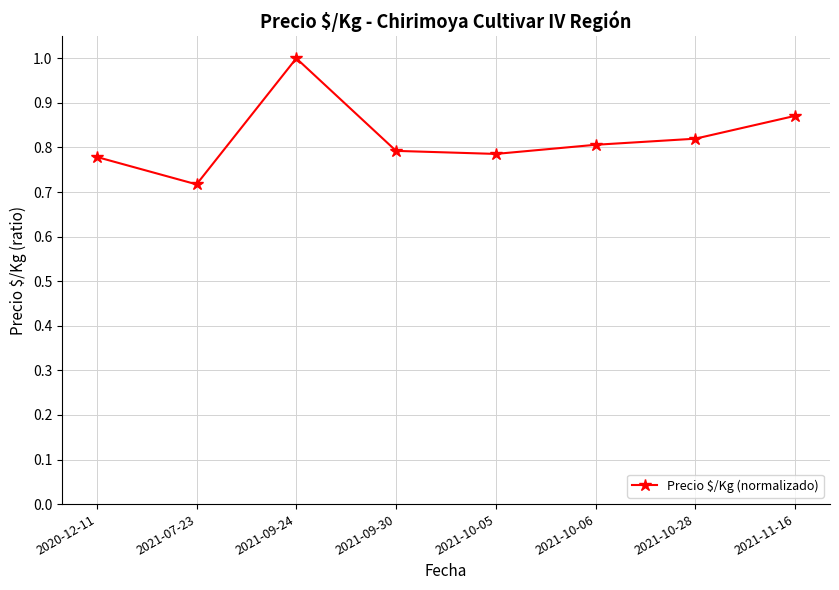

At which category does the chart reach its peak across all series?

2021-09-24